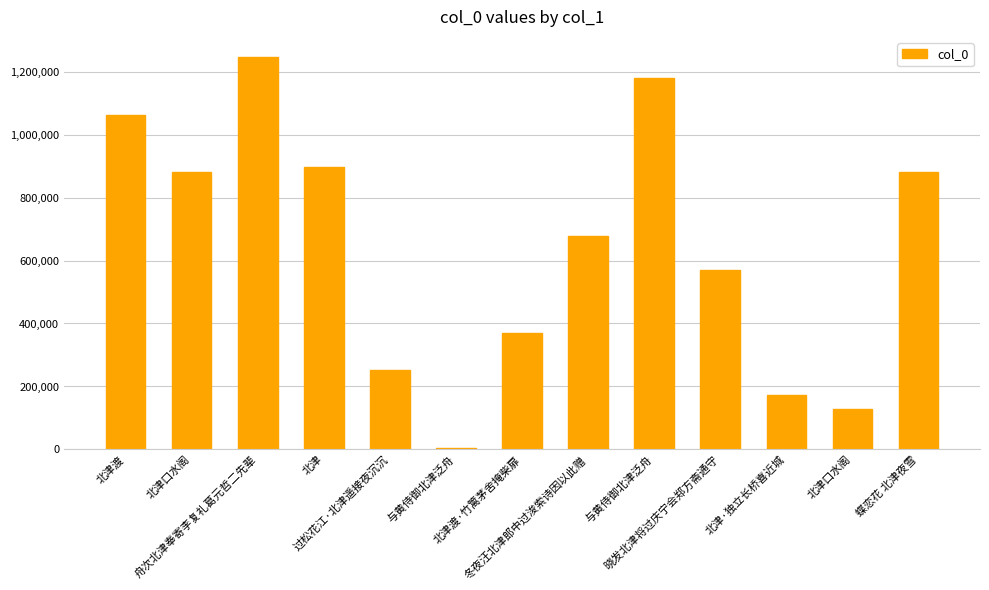

Are the bars grouped side by side (vs. stacked)?

No